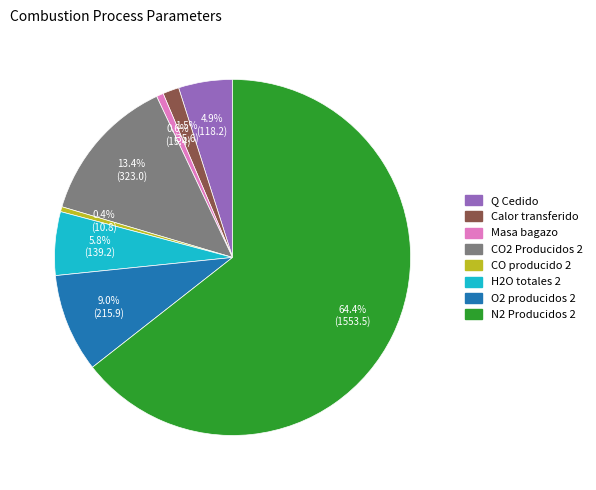

How much of the chart is everything except CO2 Producidos 2?

86.6%